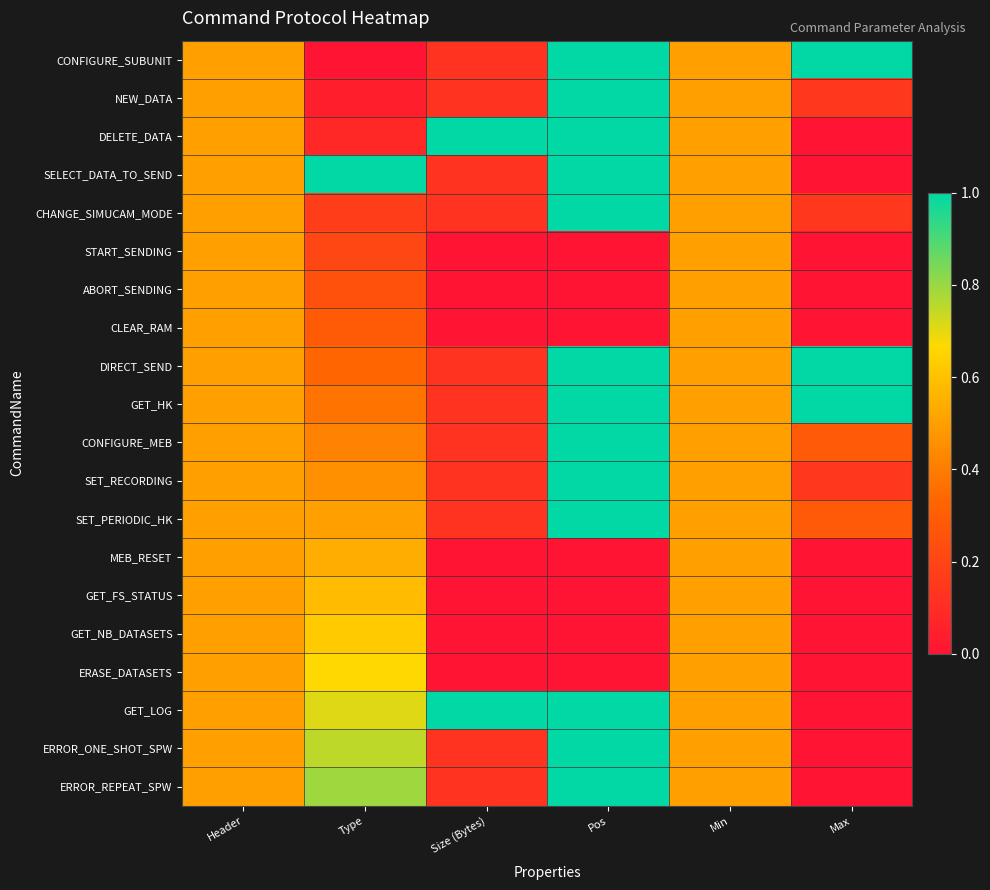

Between Pos and Type, which is larger?

Pos